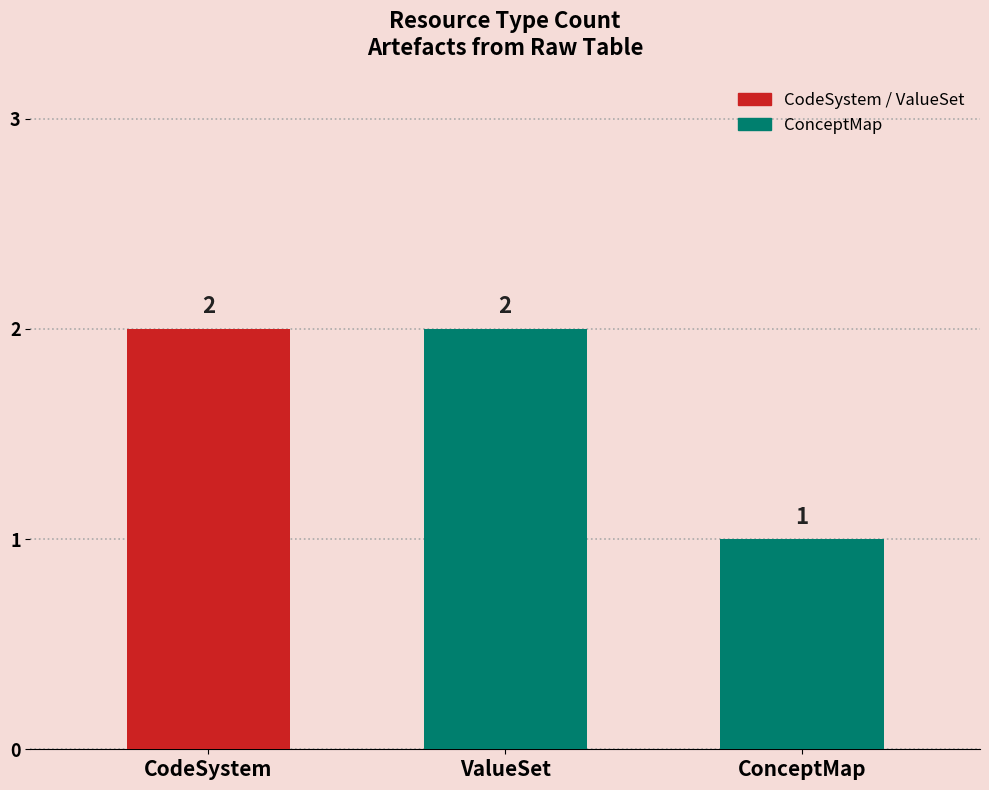

How many values are between 1 and 2?

3